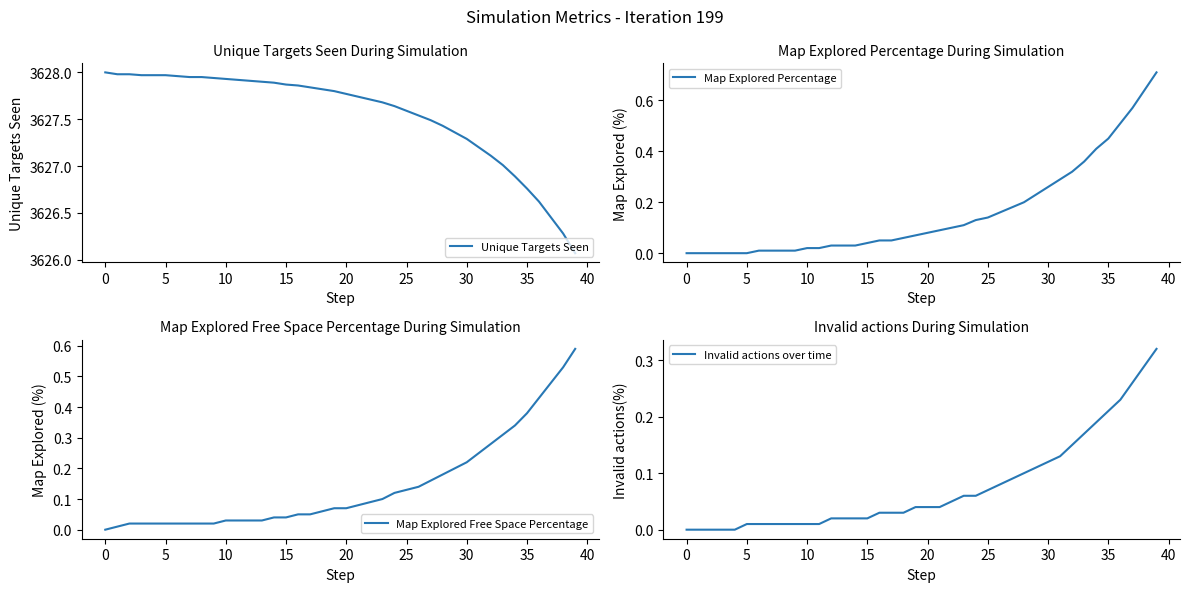

Which has a higher value, 45 or 23?

45